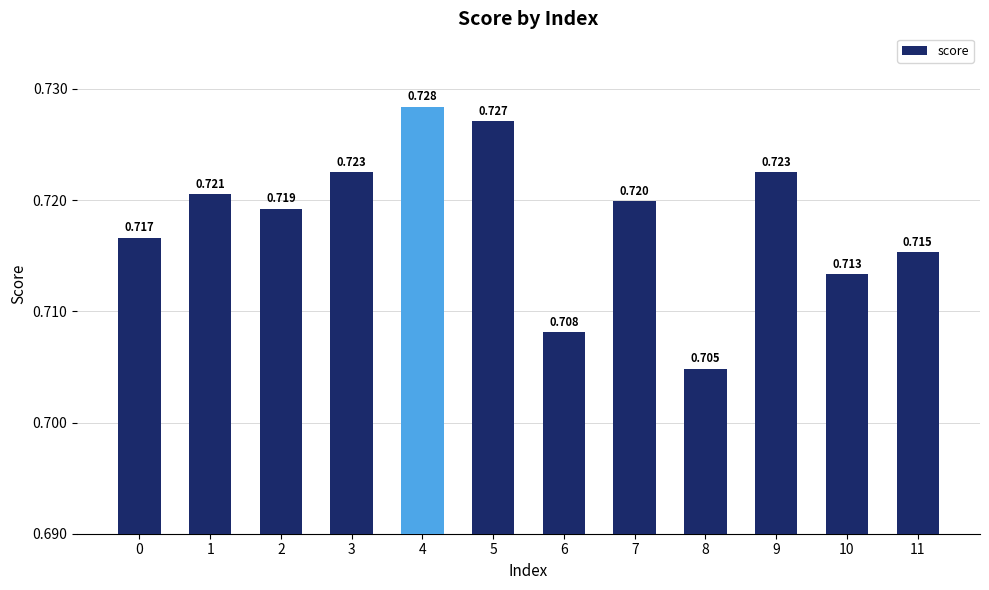

Reading left to right, list all the values displayed in this chart.

0=0.7	1=0.7	2=0.7	3=0.7	4=0.7	5=0.7	6=0.7	7=0.7	8=0.7	9=0.7	10=0.7	11=0.7